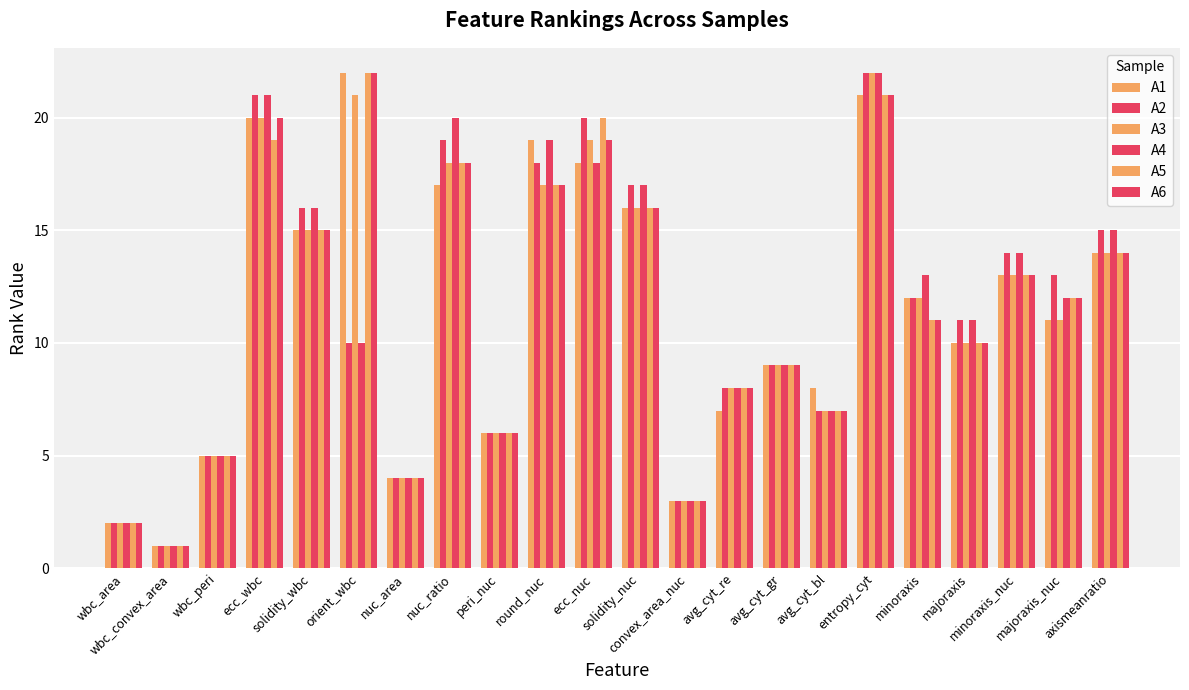

How many bars are there in each group?

6